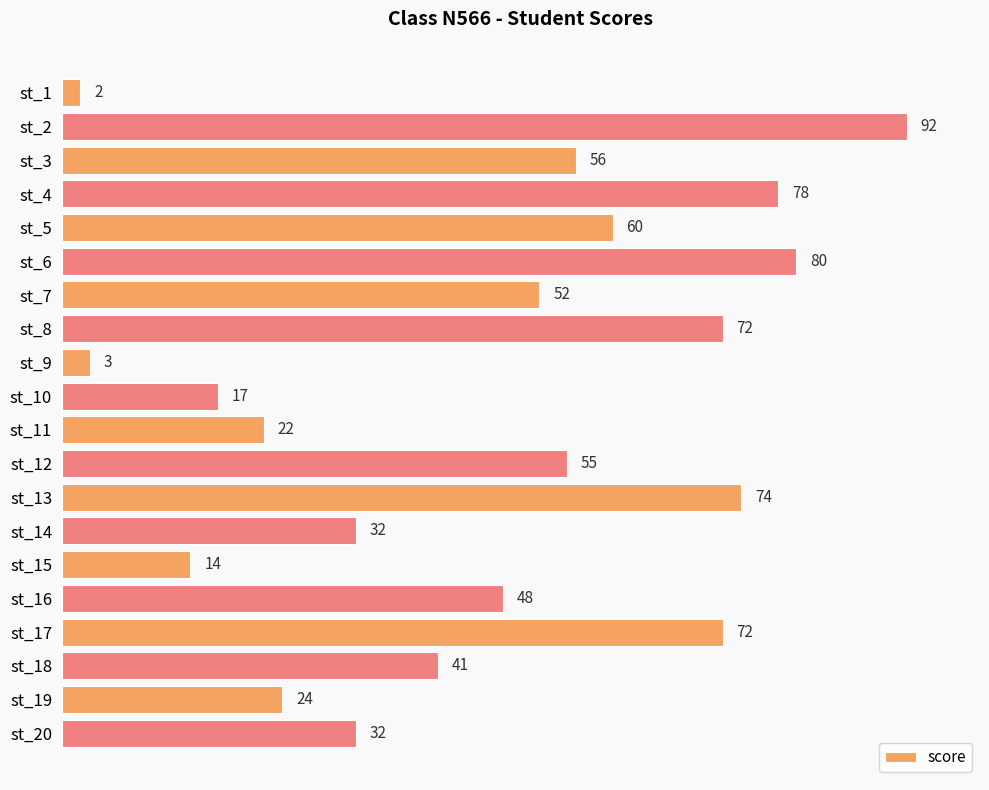

What is the difference between the maximum and minimum values?

90